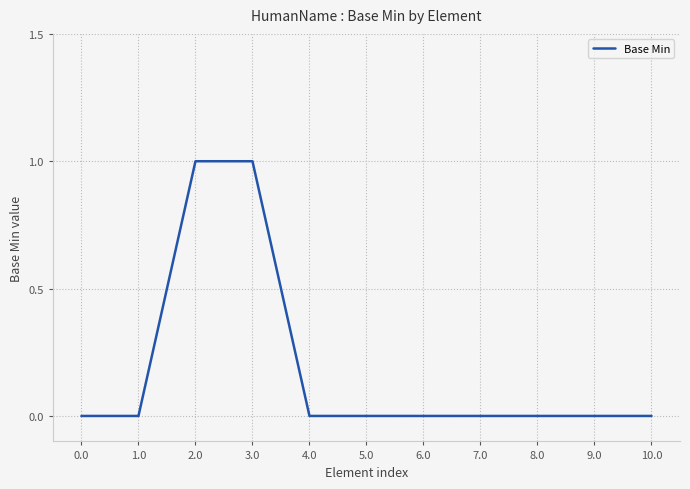

What is the difference between the values at 10.0 and 2.0?

1